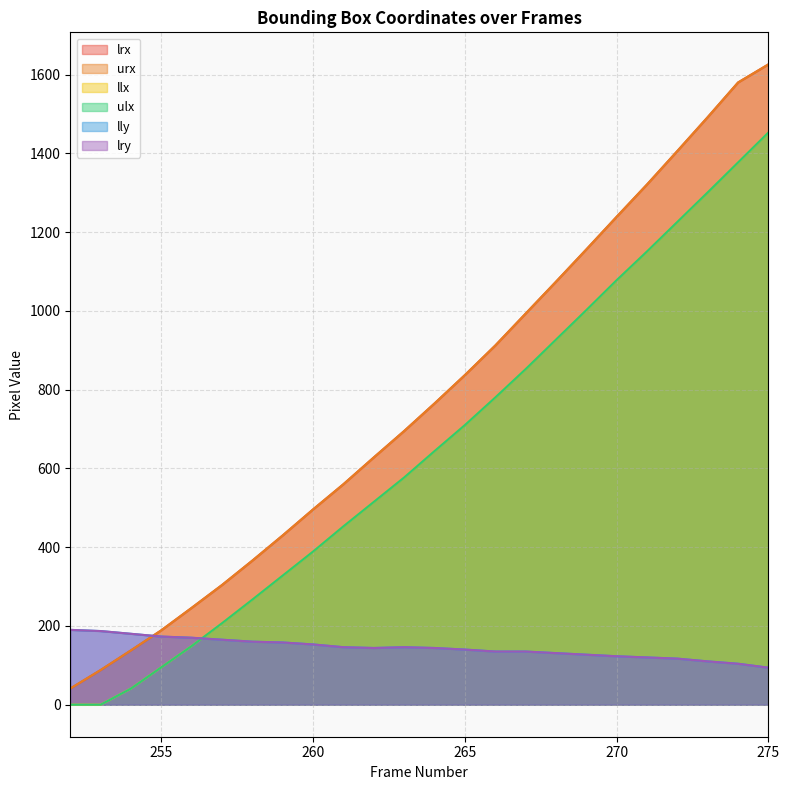

Reading left to right, list all the values displayed in this chart.

lrx: 41	88	138	189	246	304	366	430	496	560	628	695	765	837	912	993	1074	1156	1239	1321	1406	1492	1580	1626
urx: 41	88	138	189	246	304	366	430	496	560	628	695	765	837	912	993	1074	1156	1239	1321	1406	1492	1580	1626
llx: 0	0	41	95	149	207	267	328	389	453	515	577	644	710	780	852	927	1002	1078	1151	1226	1301	1377	1453
ulx: 0	0	41	95	149	207	267	328	389	453	515	577	644	710	780	852	927	1002	1078	1151	1226	1301	1377	1453
lly: 190	187	180	173	170	165	160	158	153	146	144	146	144	140	135	135	131	127	123	120	117	110	104	94
lry: 190	187	180	173	170	165	160	158	153	146	144	146	144	140	135	135	131	127	123	120	117	110	104	94